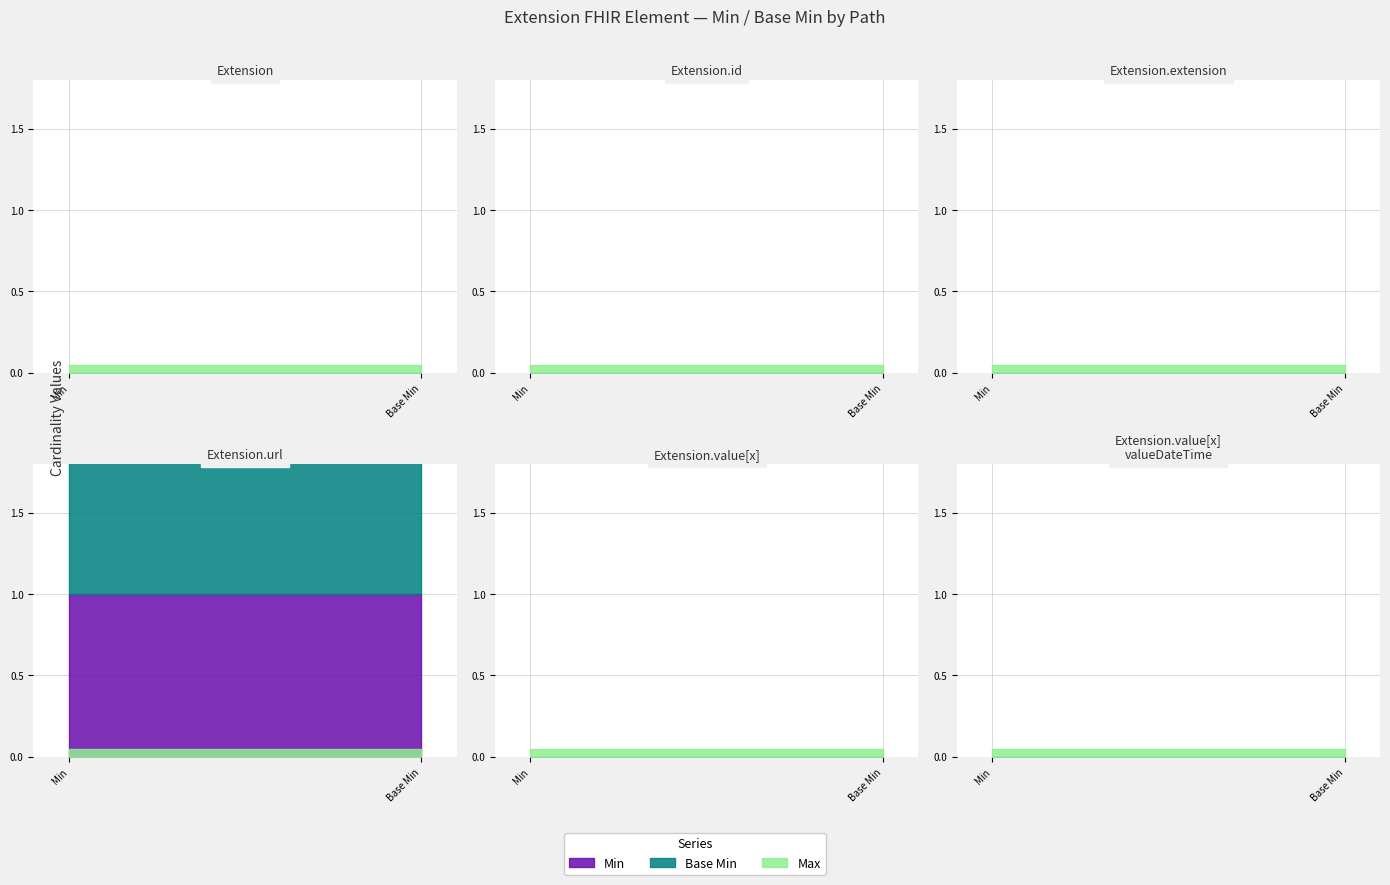

What is the sum of all Base Min values?

1